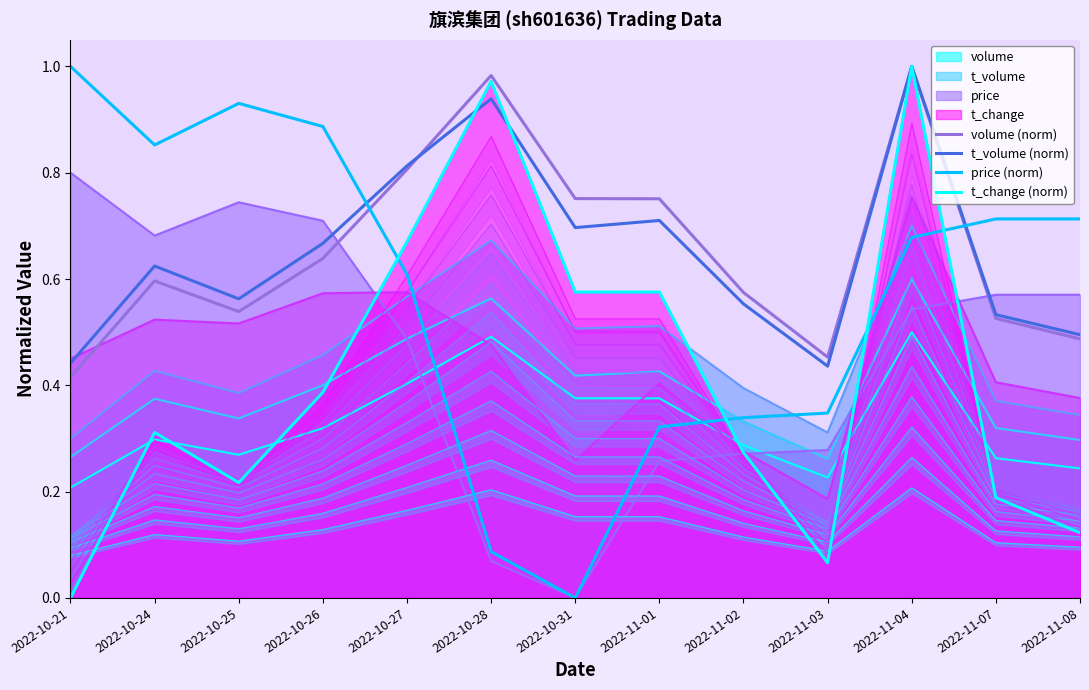

Which category has the lowest value across all series?

2022-10-31